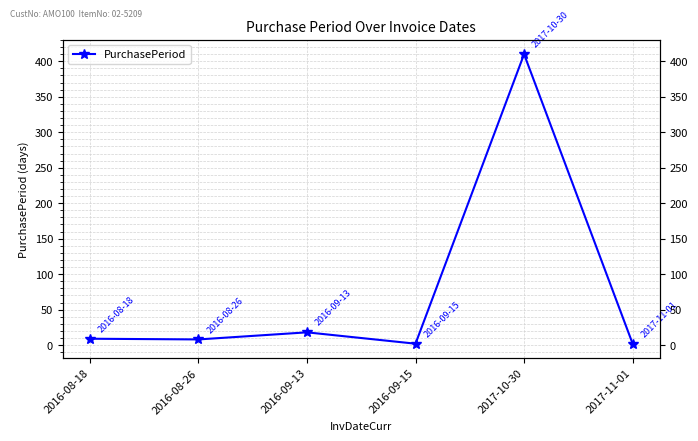

What is the label of the 6th point from the right?

2016-08-18